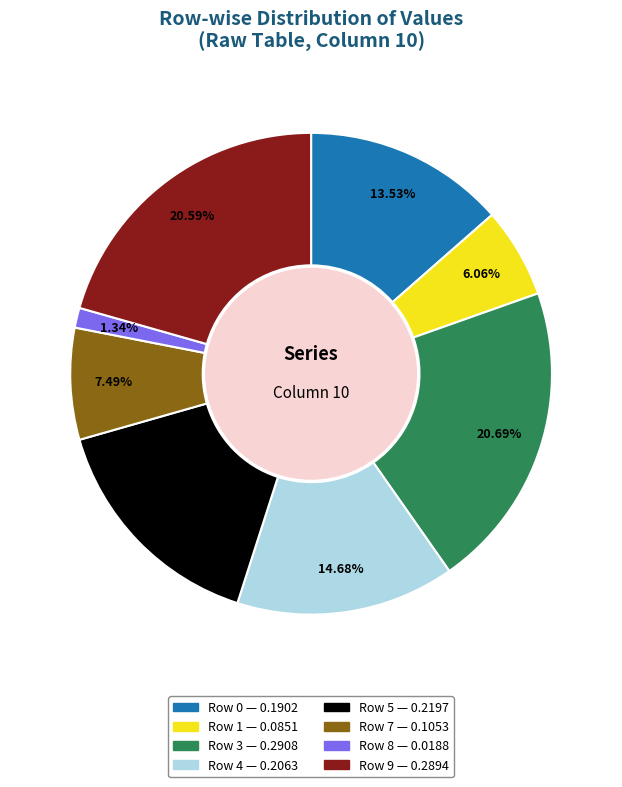

How much of the chart is everything except Row 3?

79.3%